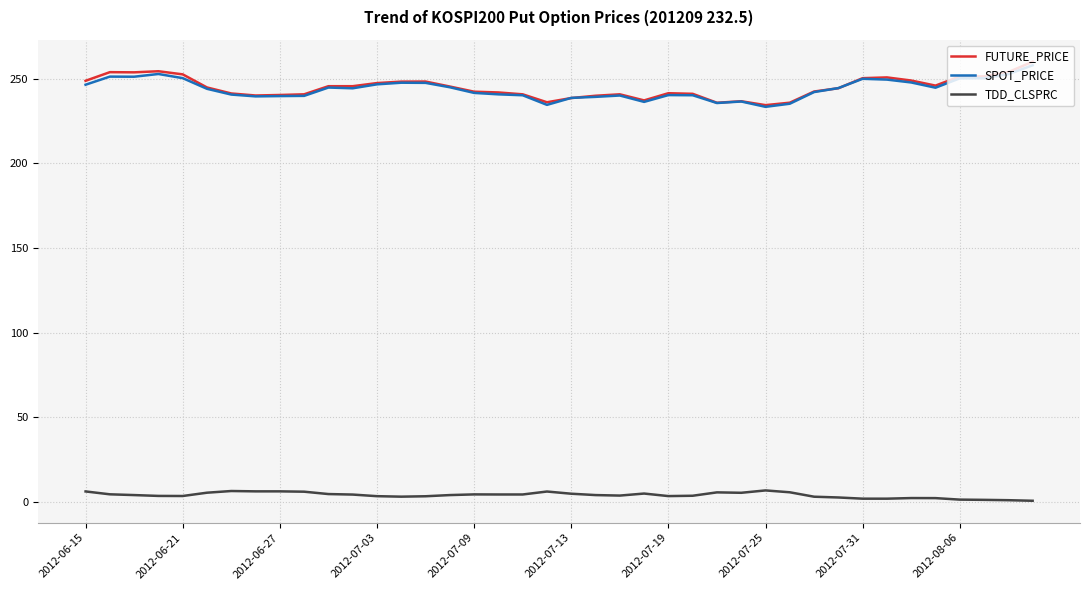

True or false: TDD_CLSPRC and SPOT_PRICE cross at least once.

False